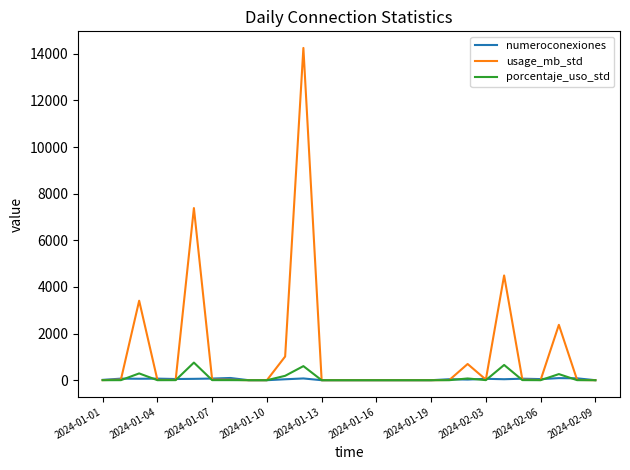

What is the greatest value displayed?

14249.3